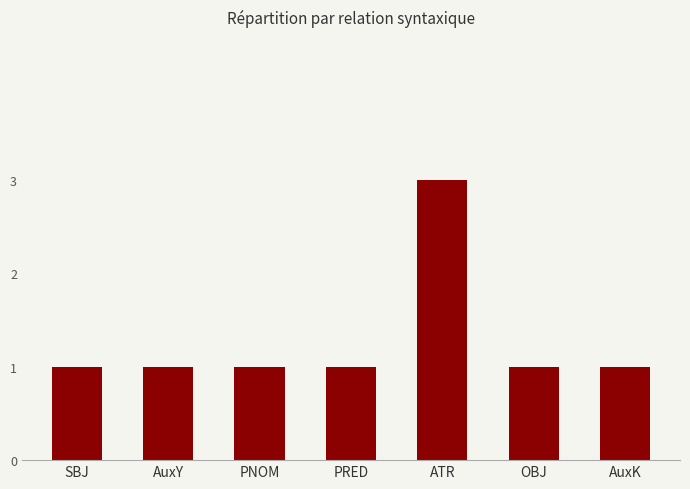

How many bars are there in total?

7